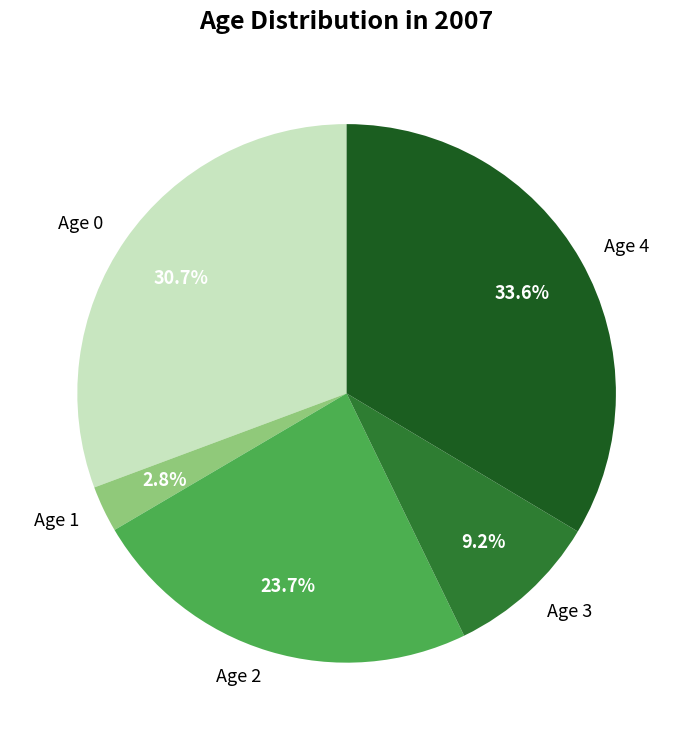

What percentage is NOT represented by Age 0?

69.3%